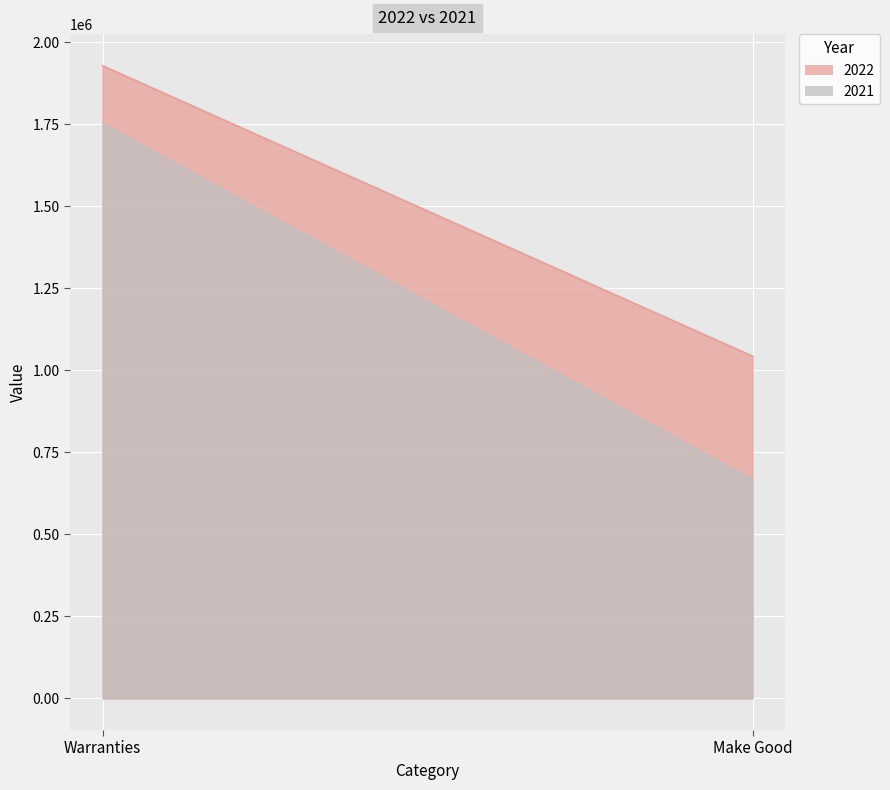

At Warranties, list the series in order from largest to smallest.

2022, 2021